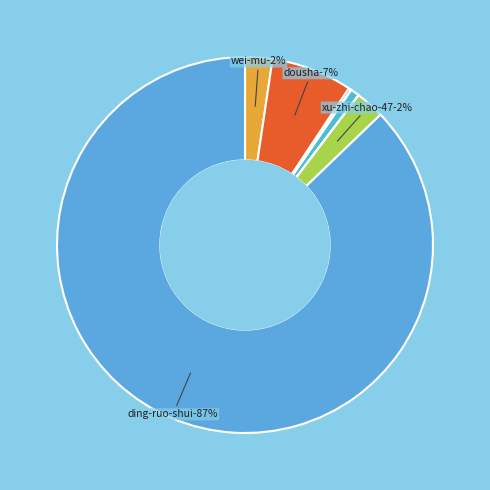

Which slice represents more than half of the pie?

ding-ruo-shui